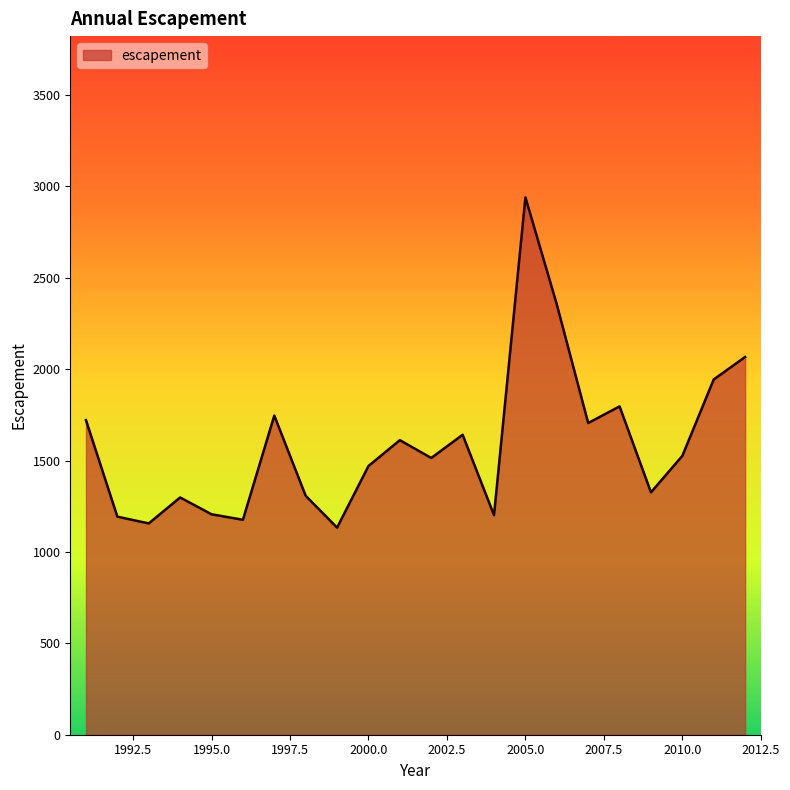

What is the average value?

1592.3